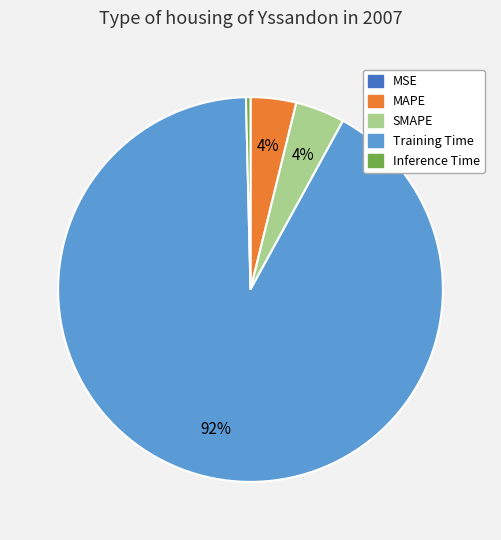

Is Training Time the majority of the pie?

Yes